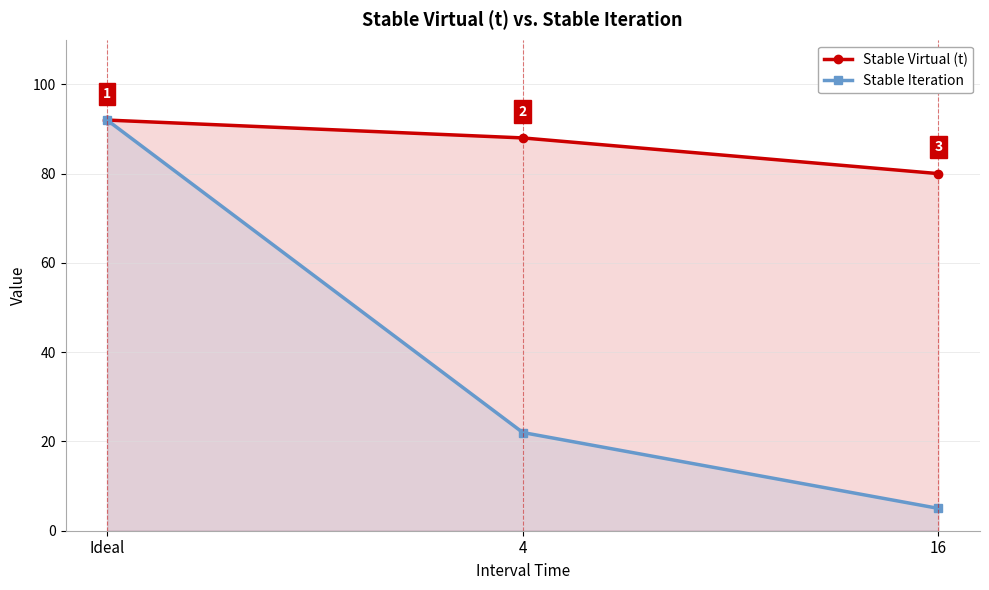

Read the Stable Virtual (t) value at Ideal, to the nearest 5.

90